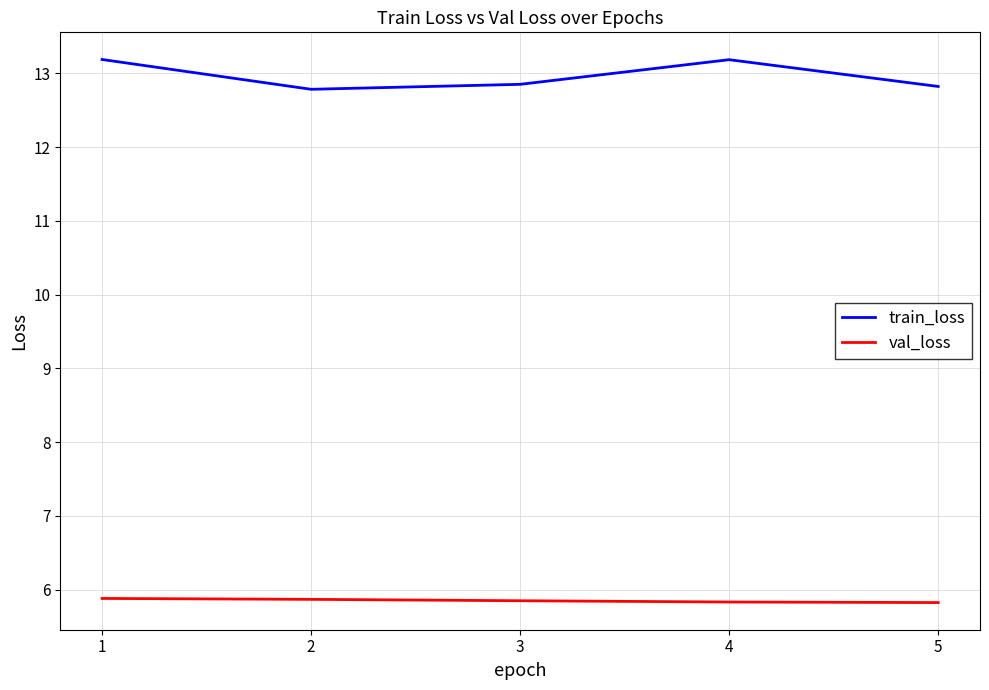

What is the highest value of the val_loss series?

5.9